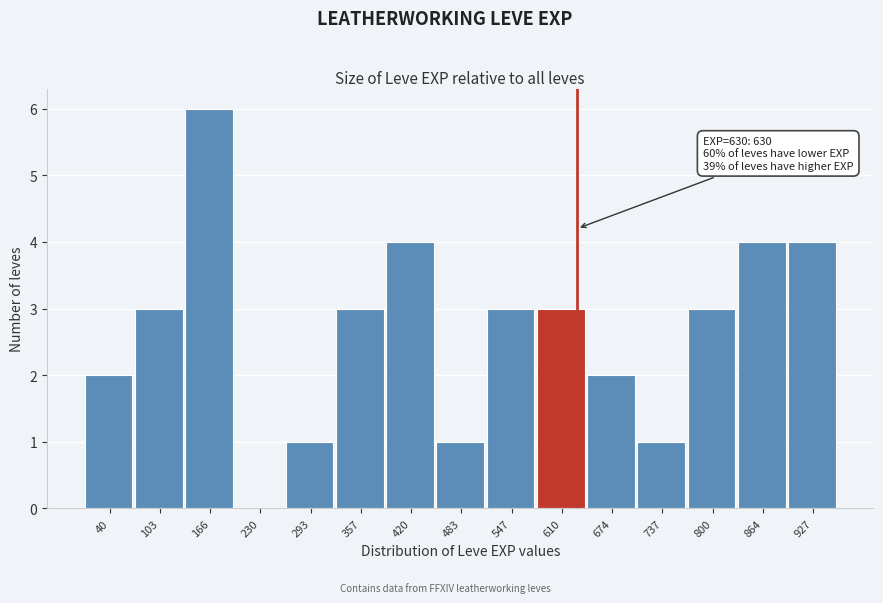

Reading left to right, what are all the values shown in this chart?

40=2	103=3	166=6	230=0	293=1	357=3	420=4	483=1	547=3	610=3	674=2	737=1	800=3	864=4	927=4